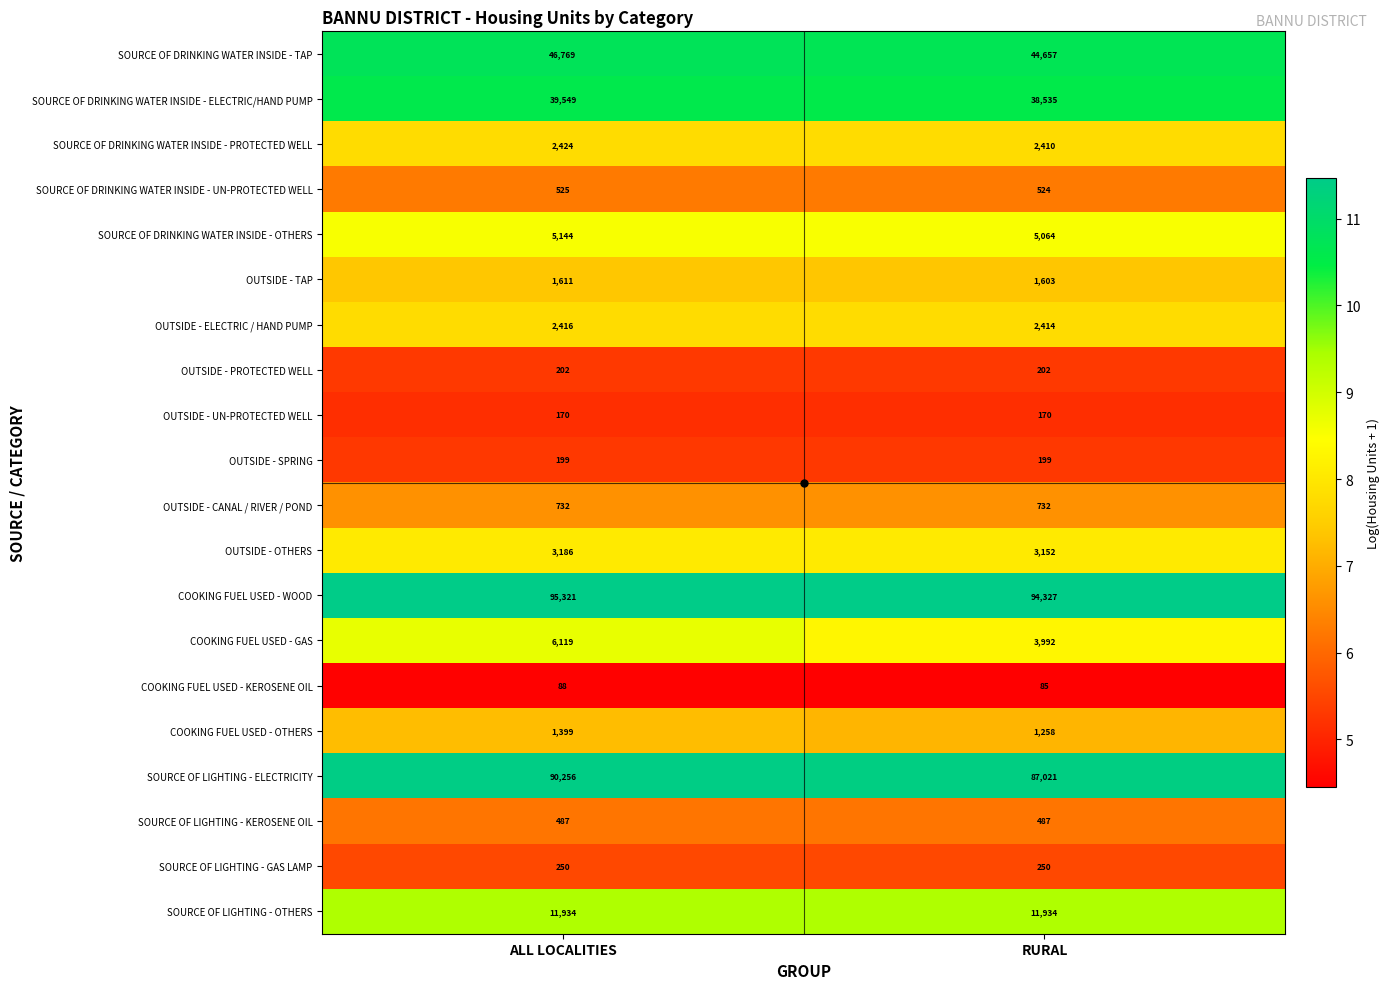

At which label is COOKING FUEL USED - GAS closest to 5055?

RURAL